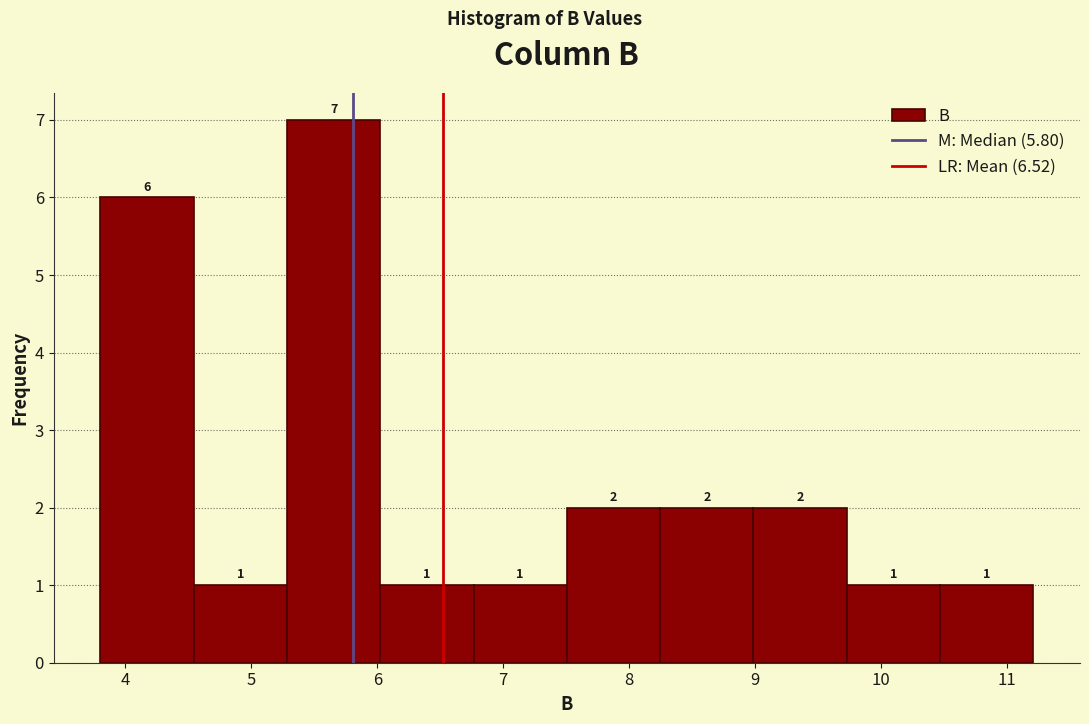

What is the height of the bar covering 3.8 to 4.5 on the x-axis? The bar edges are not printed on the chart, so give them approximately, as read against the axis.

6